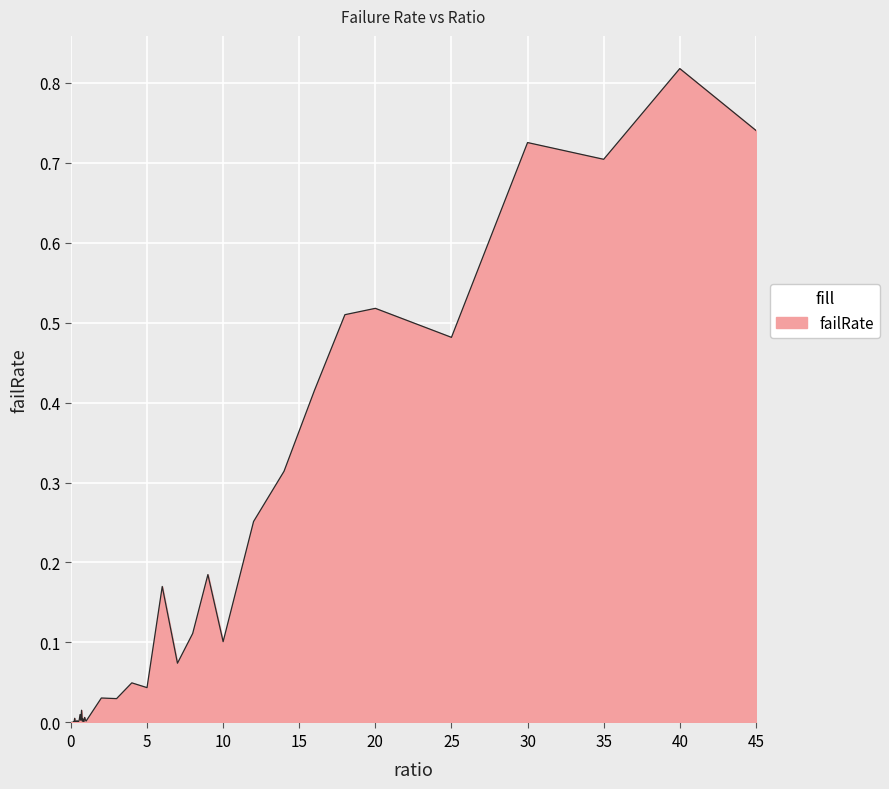

Is this an area chart (filled region under the line)?

Yes